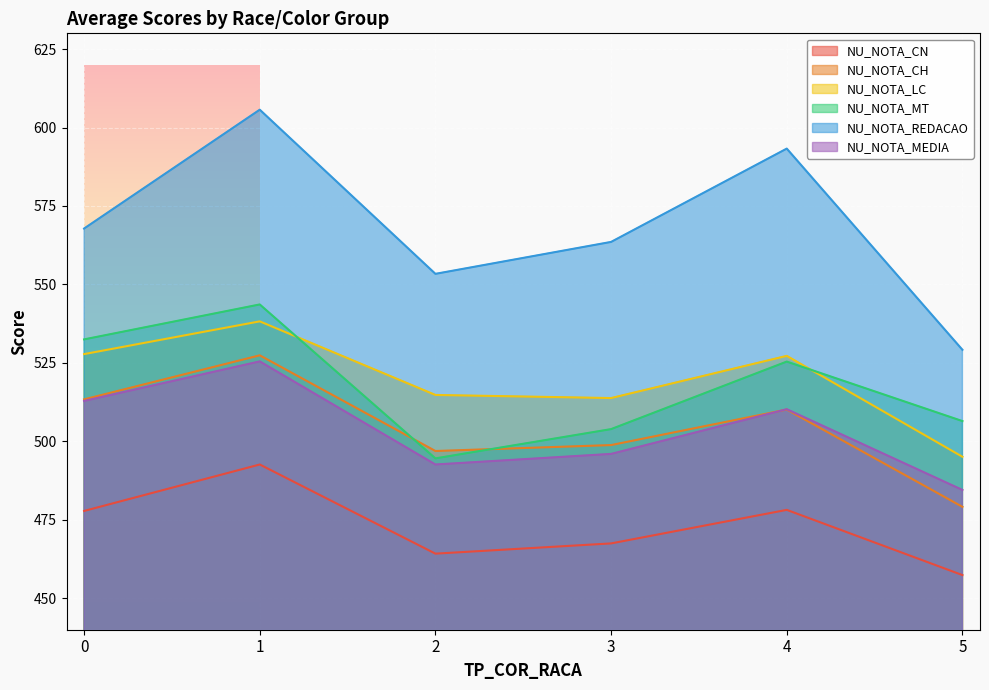

True or false: NU_NOTA_CN has more than 2 interior local peaks.

False